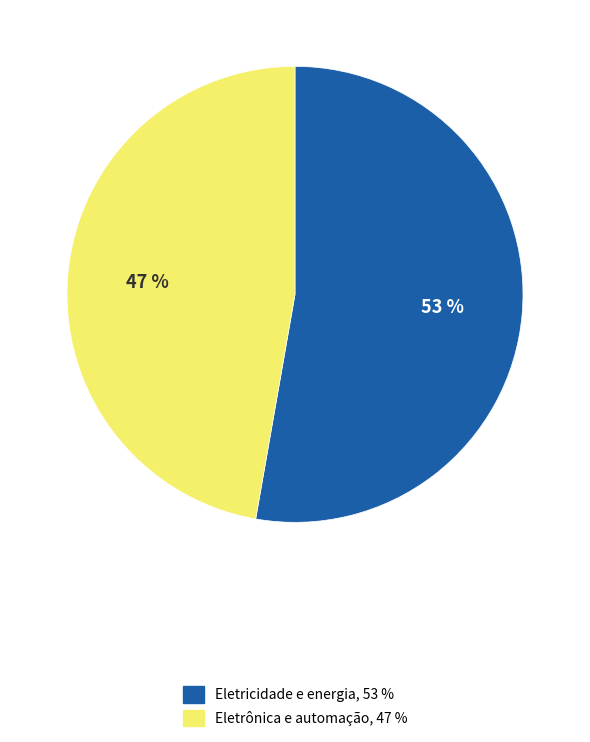

Which has a higher value, Eletricidade e energia or Eletrônica e automação?

Eletricidade e energia